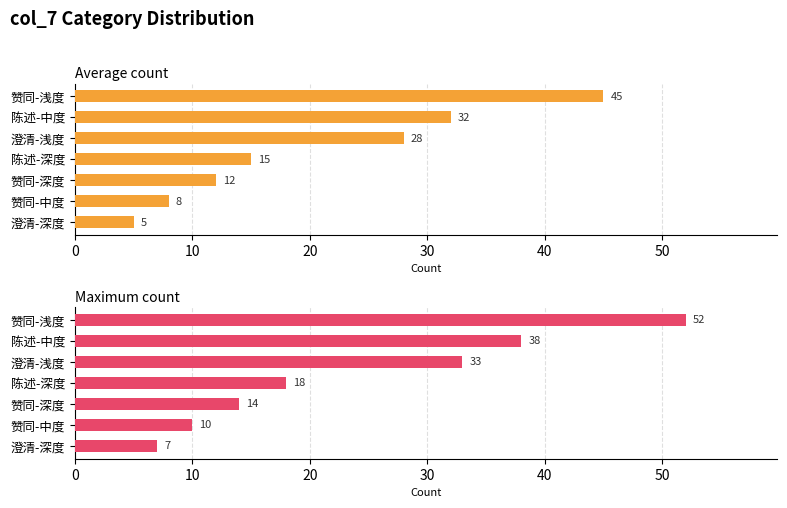

Between 陈述-中度 and 赞同-深度, which series saw the biggest shift?

Maximum count